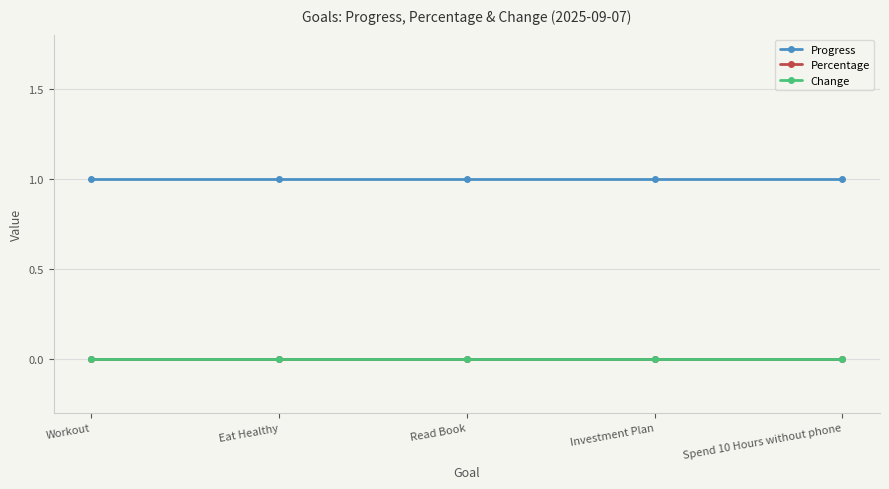

True or false: Change has more than 2 interior local peaks.

False